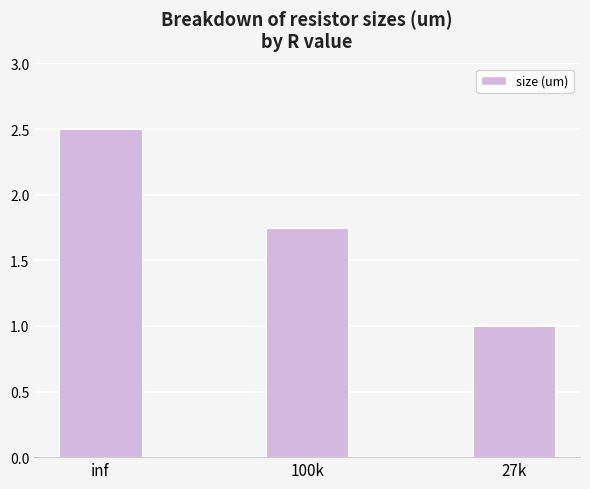

Is it true that the value at 100k is 2.7?

False